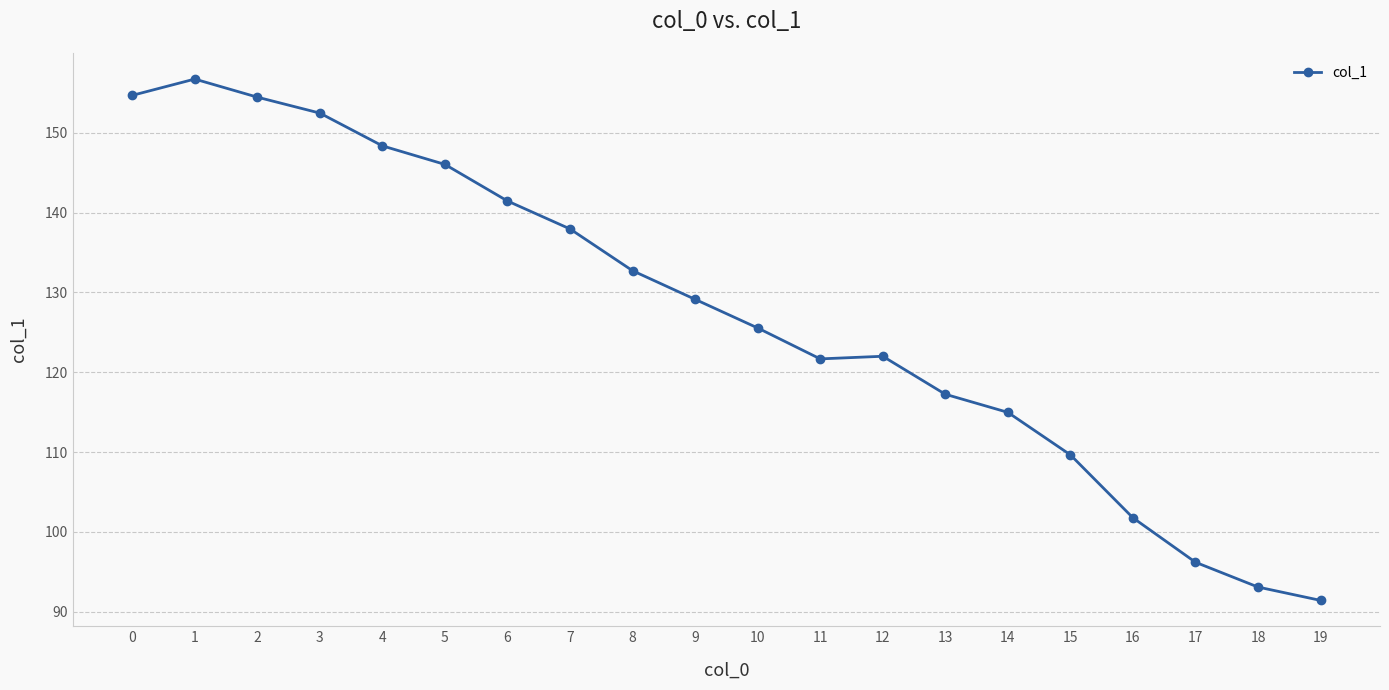

What is the ratio of the value at 14 to the value at 3?

0.8